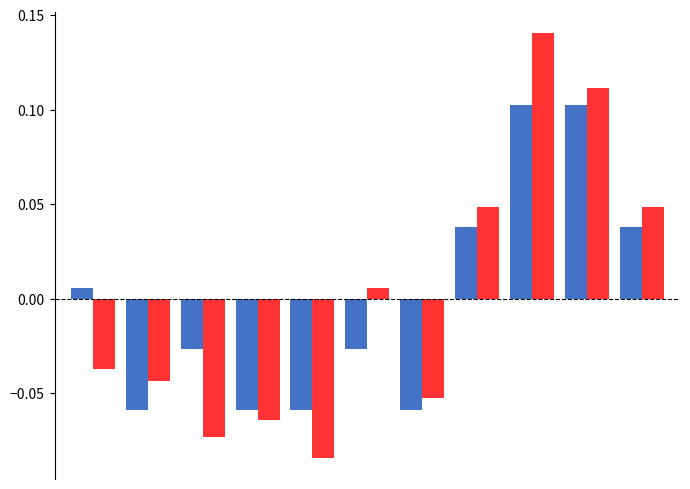

How many categories are shown in the chart?

11